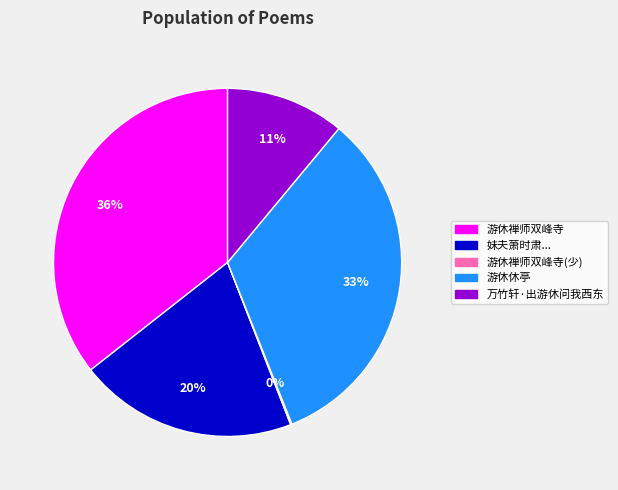

Is there any slice that represents more than half of the pie?

No